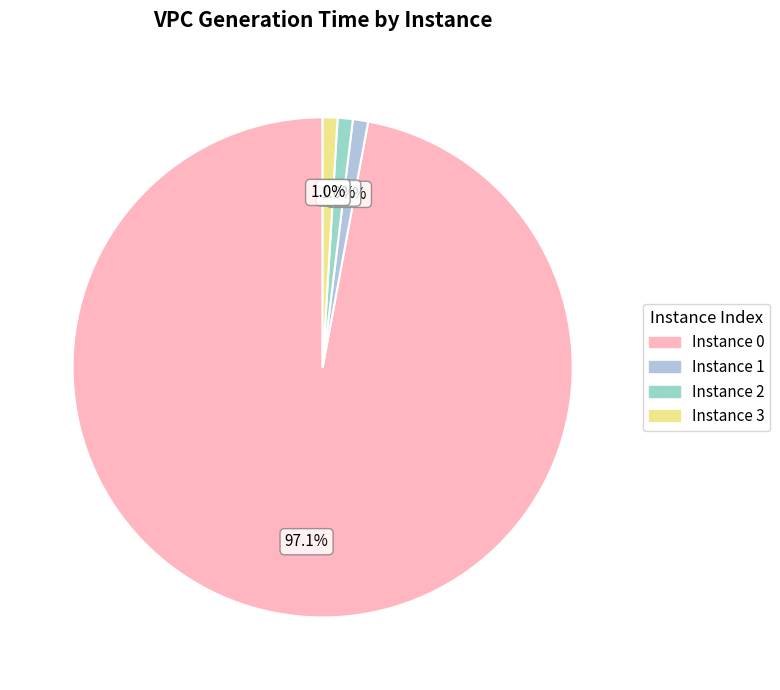

How many slices are in this pie chart?

4